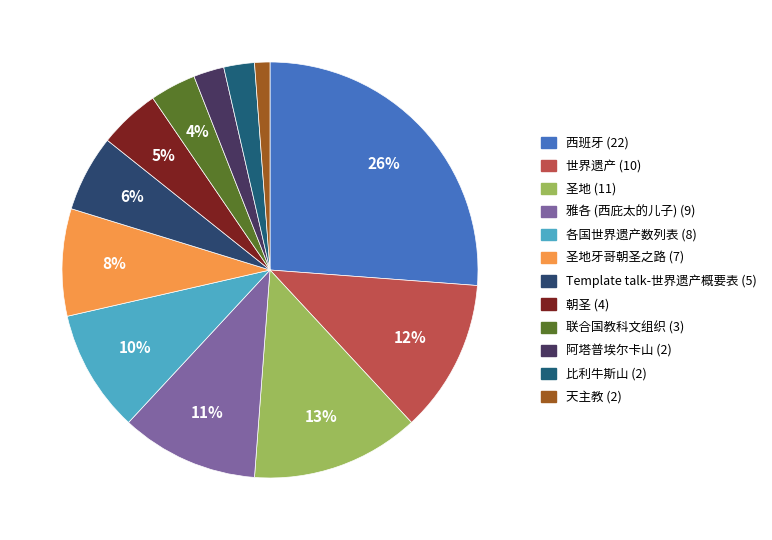

How many segments does this pie chart have?

12